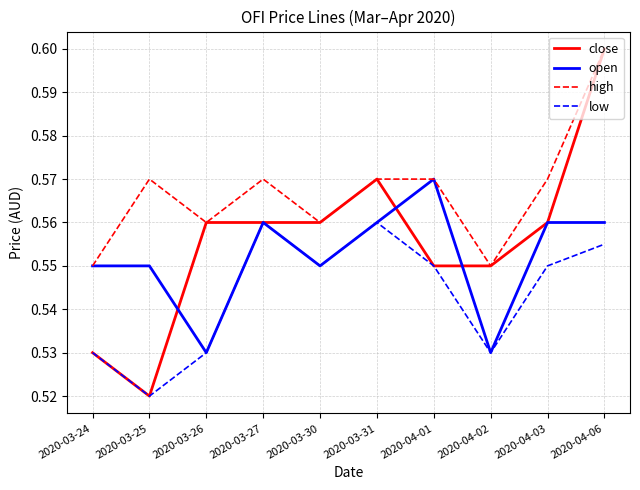

Does the chart have visible grid lines?

Yes